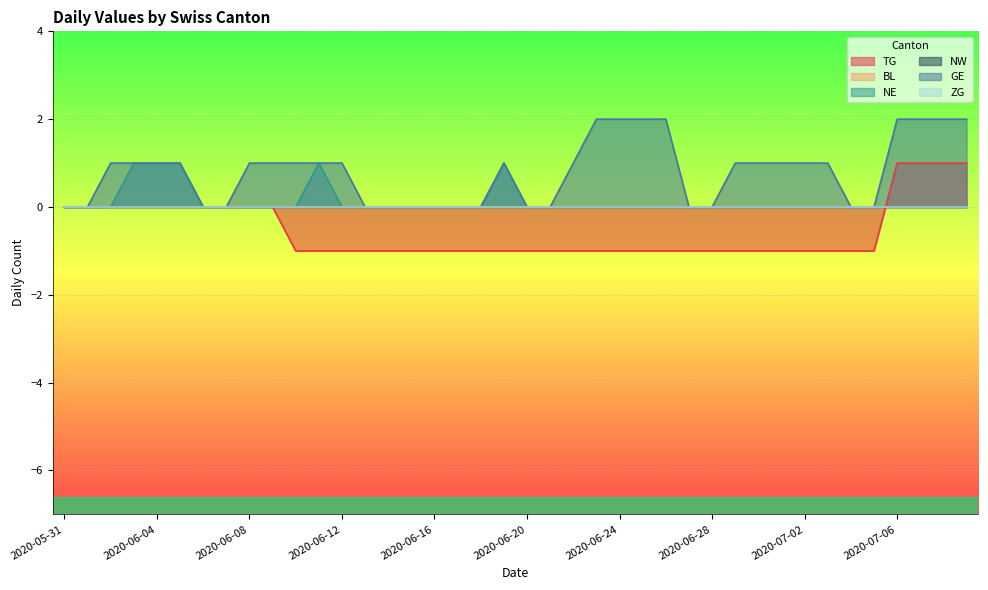

What is the difference between the second highest and second lowest values in the NE series?

1